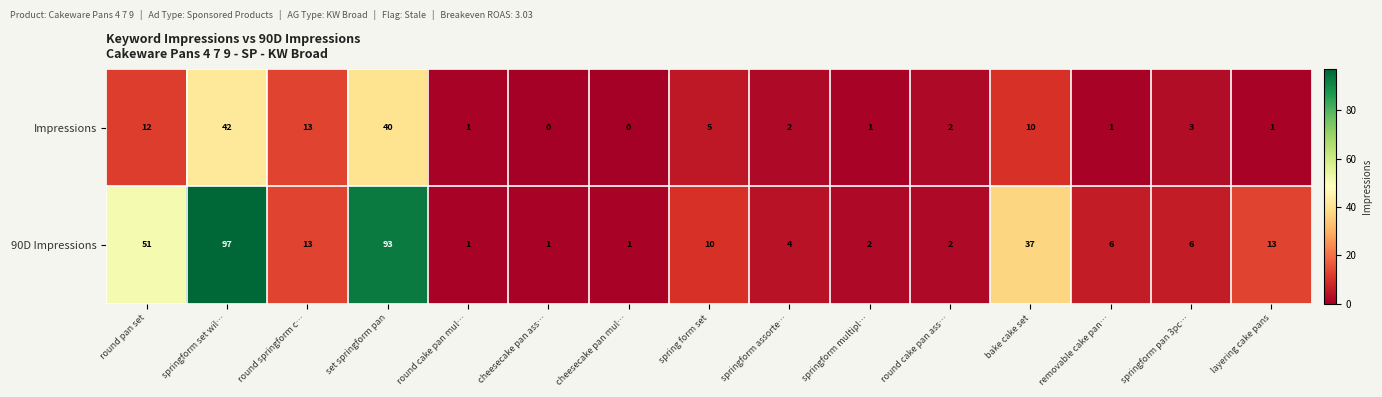

What is the difference between the maximum and second lowest values in the Impressions series?

42